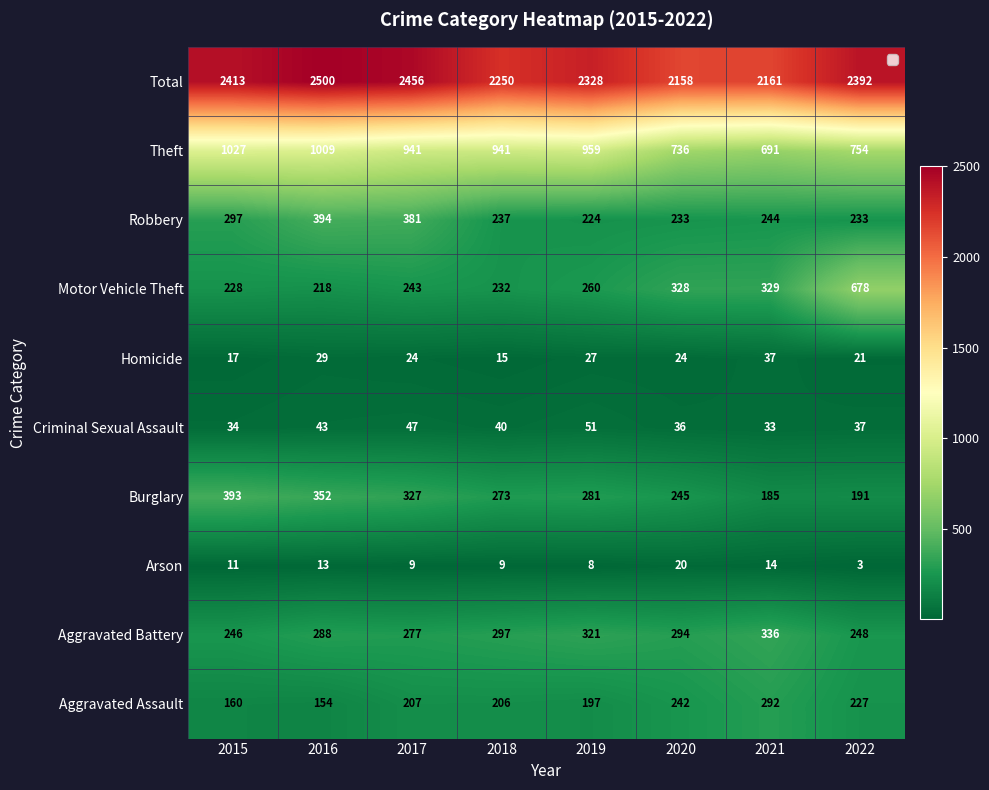

Rank the series by their maximum value, from lowest to highest.

Arson, Homicide, Criminal Sexual Assault, Aggravated Assault, Aggravated Battery, Burglary, Robbery, Motor Vehicle Theft, Theft, Total